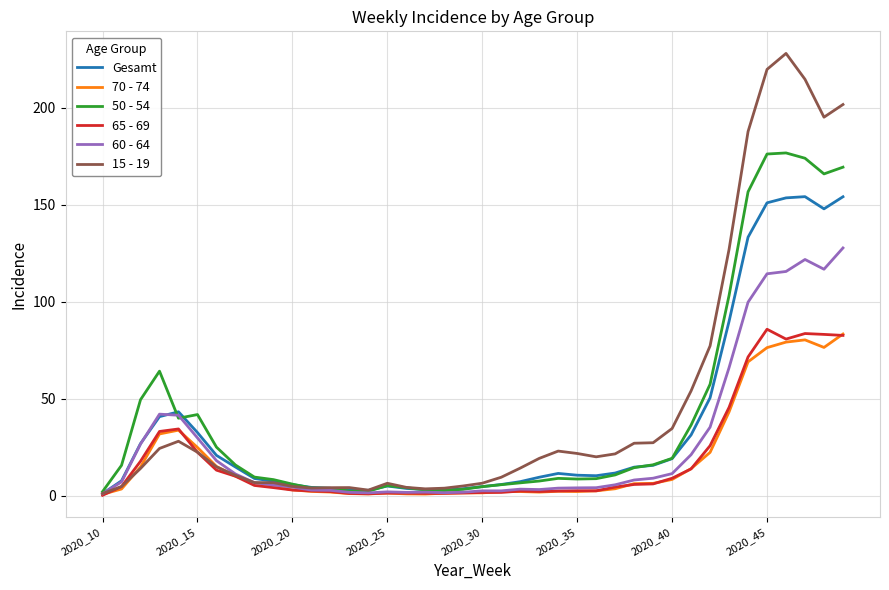

In 60 - 64, how many points are lower than both neighbors (excluding endpoints)?

6